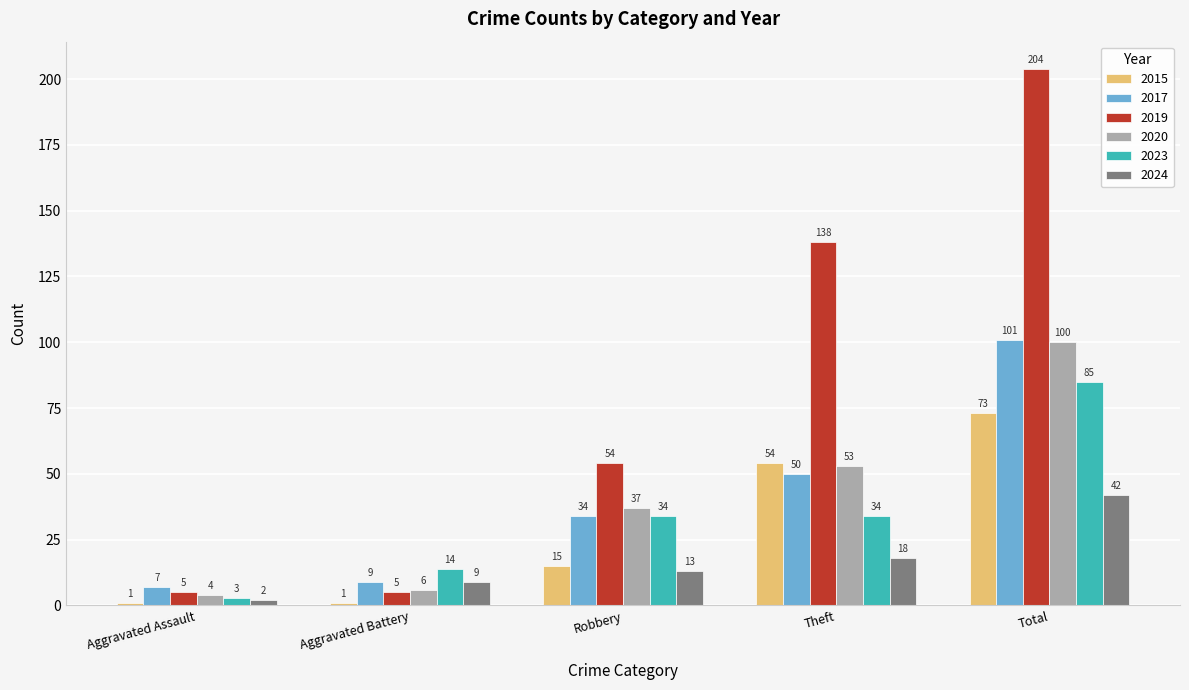

At which label does 2020 reach its peak?

Total